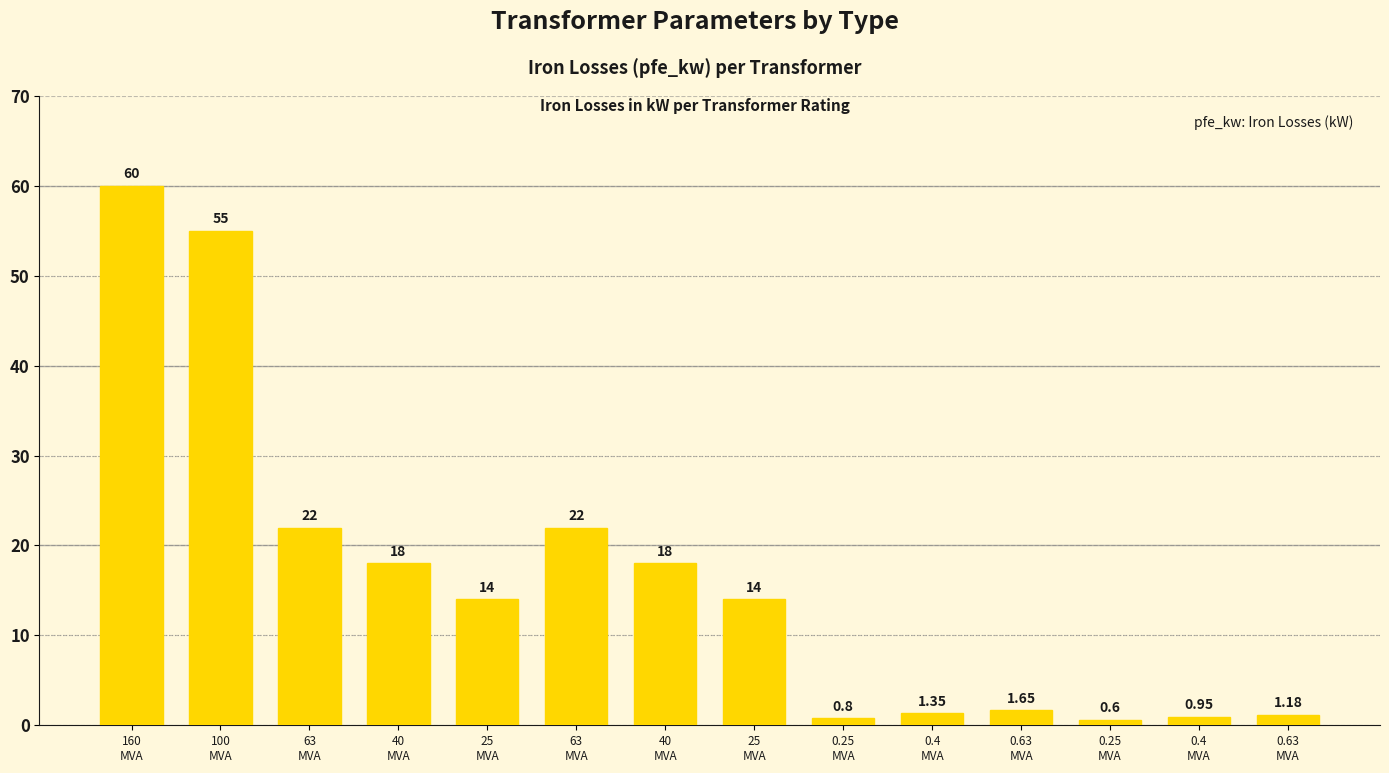

Are the bars horizontal?

No